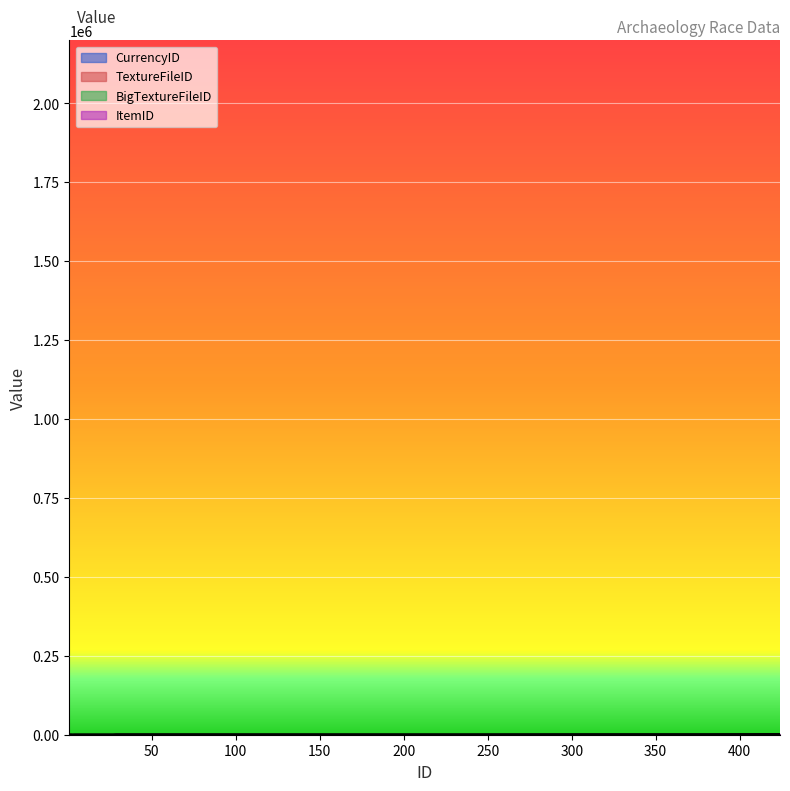

What is the sum of the TextureFileID values at 424 and 3?

2521.9